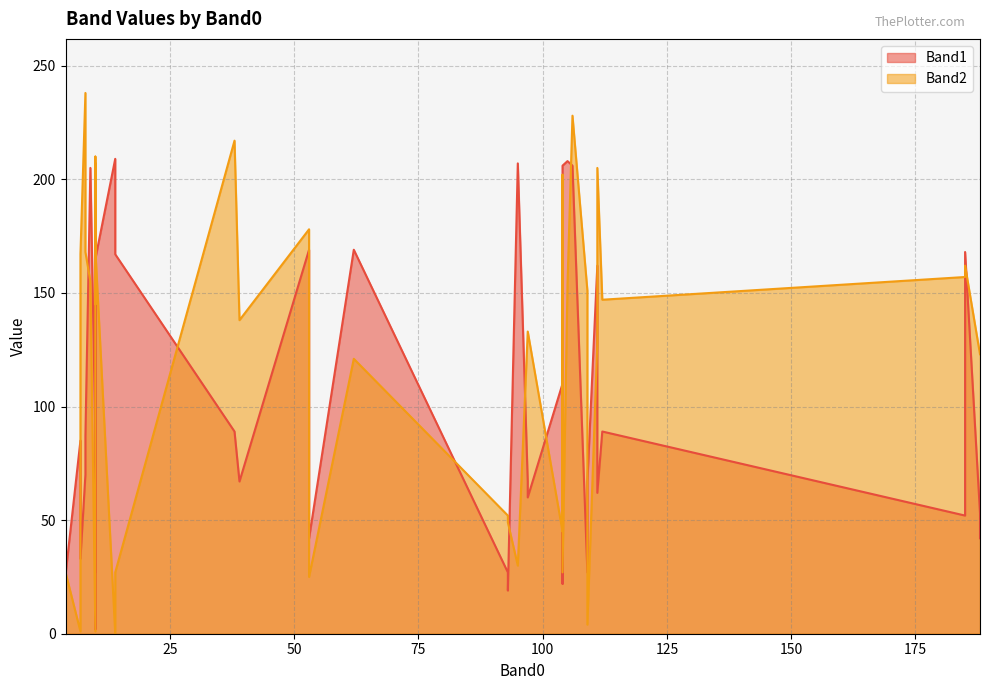

How many intersections are there between Band1 and Band2?

22